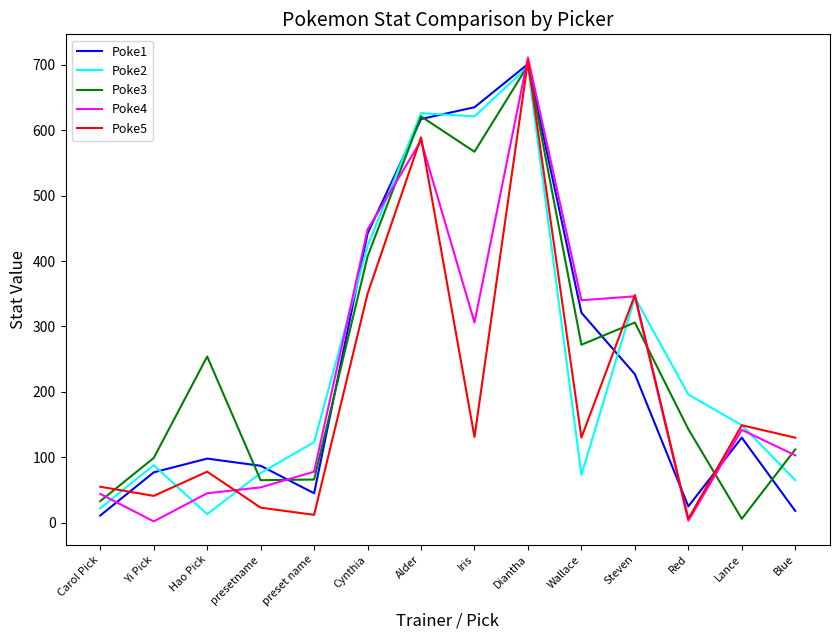

What is the spread (max minus min) of values at Alder?

42